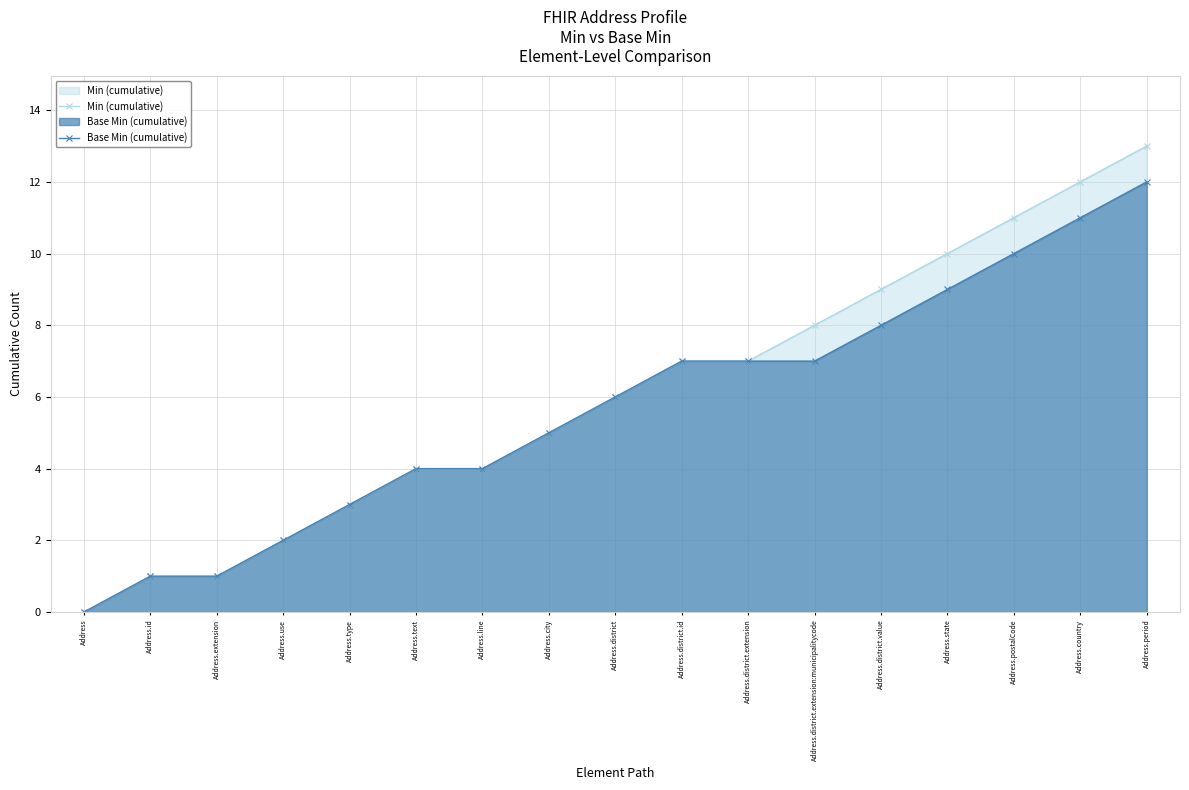

At which category does the chart reach its minimum across all series?

Address